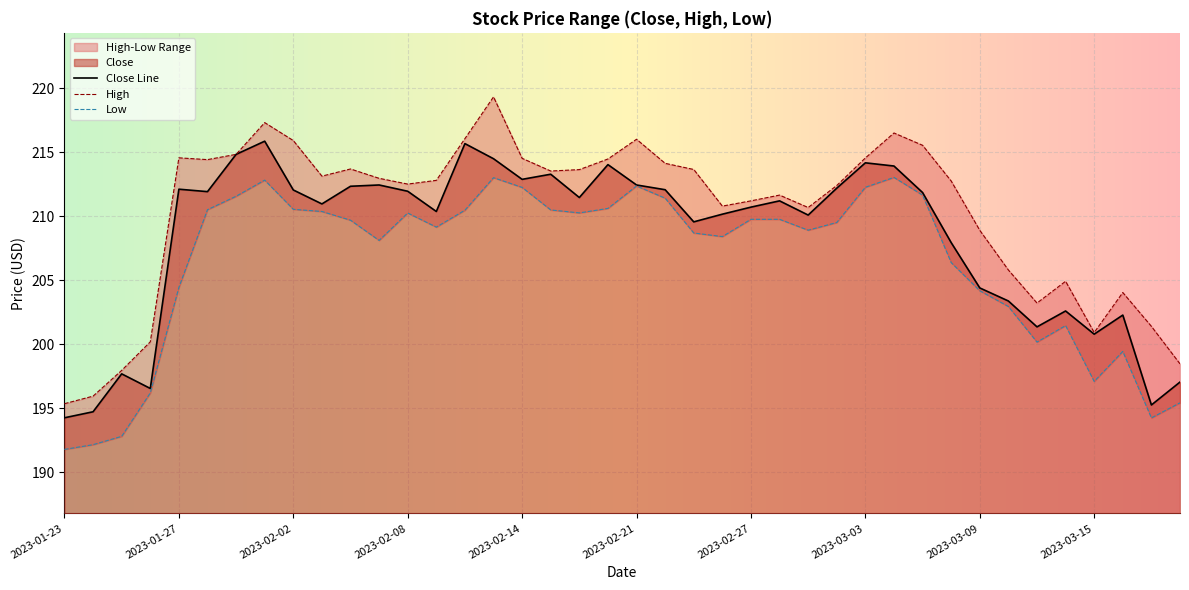

List the labels in order of value, smallest first.

2023-01-23, 2023-01-24, 2023-03-17, 2023-01-26, 2023-03-20, 2023-01-25, 2023-03-15, 2023-03-13, 2023-03-16, 2023-03-14, 2023-03-10, 2023-03-09, 2023-03-08, 2023-02-23, 2023-03-01, 2023-02-24, 2023-02-09, 2023-02-27, 2023-02-03, 2023-02-28, 2023-02-16, 2023-03-07, 2023-01-30, 2023-02-08, 2023-02-02, 2023-02-22, 2023-01-27, 2023-03-02, 2023-02-06, 2023-02-07, 2023-02-21, 2023-02-14, 2023-02-15, 2023-03-06, 2023-02-17, 2023-03-03, 2023-02-13, 2023-01-31, 2023-02-10, 2023-02-01